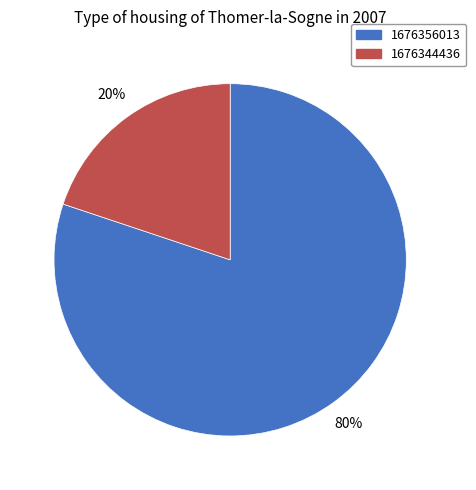

Approximately how many times larger is the value at 1676356013 compared to 1676344436?

4.0